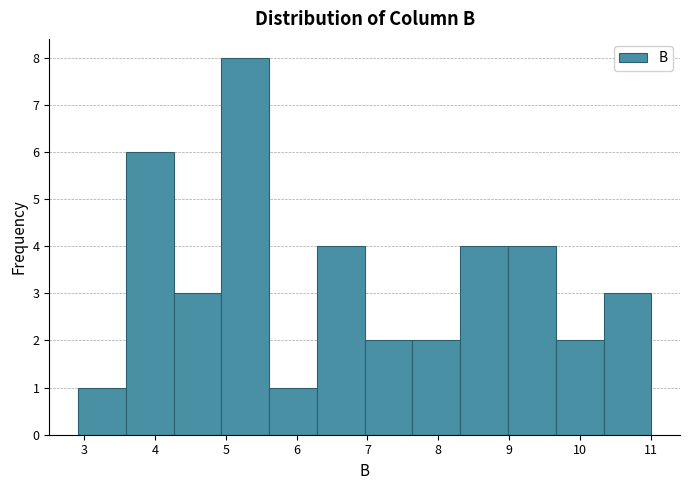

Over which range of the x-axis is the bar tallest?

4.9 to 5.6